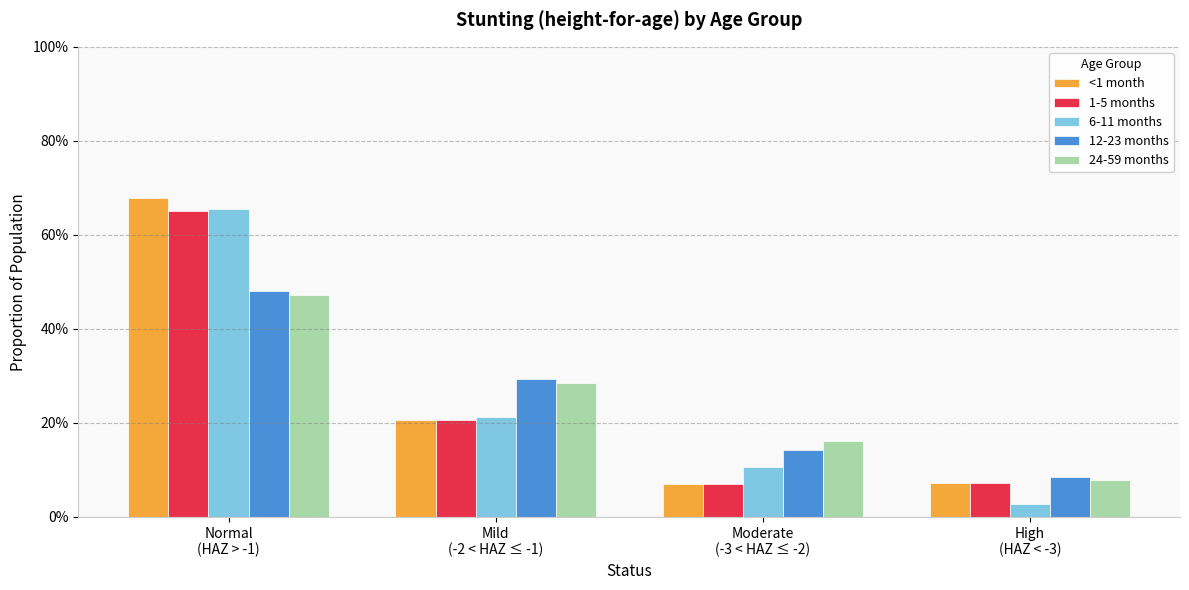

At which category is the sum across all series the highest?

Normal
(HAZ > -1)